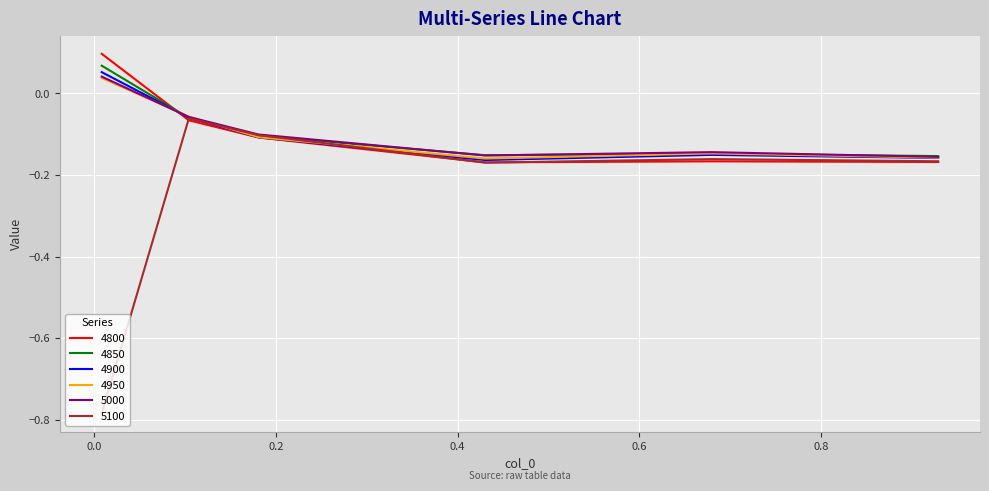

Which series has the widest spread of values?

5100